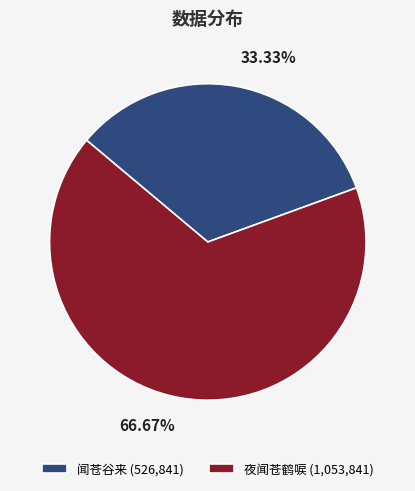

Rank the categories by value from highest to lowest.

夜闻苍鹤唳, 闻苍谷来